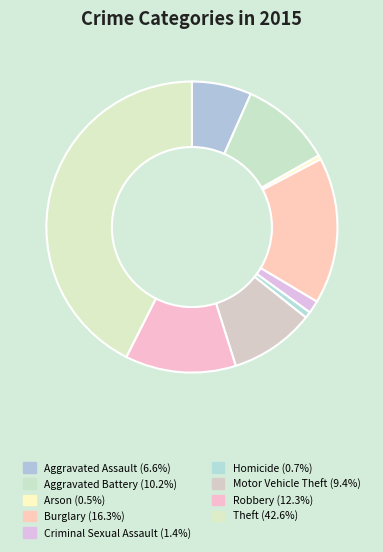

Is it true that Aggravated Assault is 15% of the pie?

False